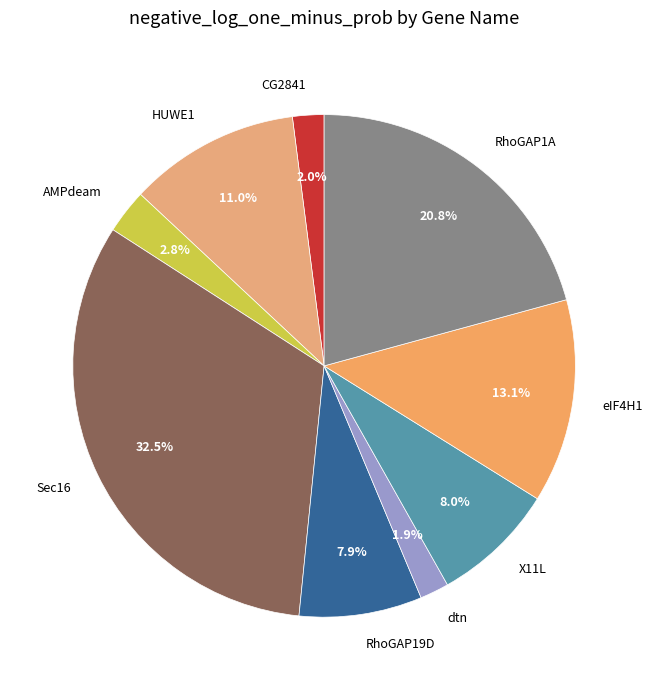

Which slice is the largest?

Sec16